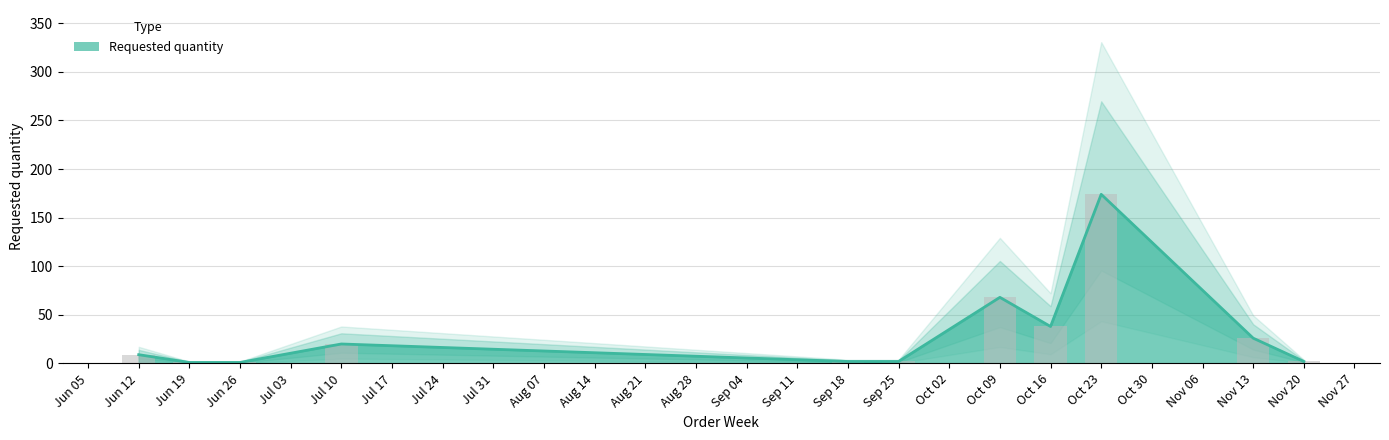

What is the change in value from Sep 25 to Nov 13?

+24